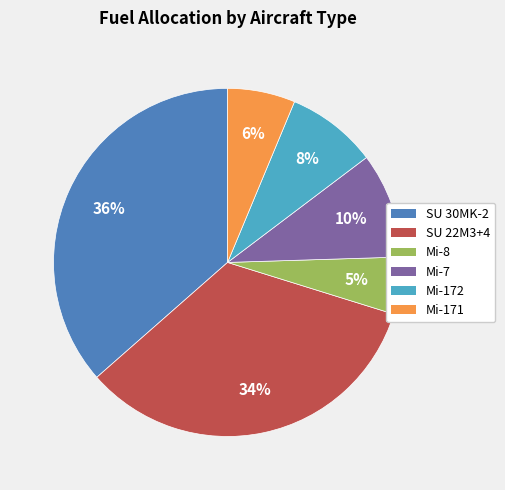

What percentage is the SU 30MK-2 slice, to the nearest percent?

36%